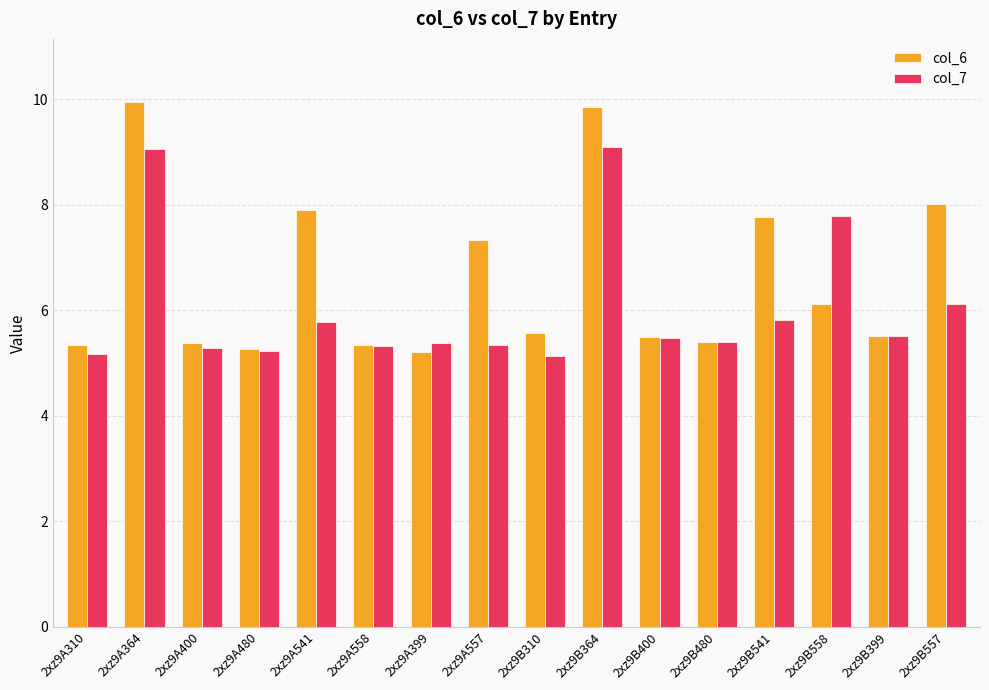

The col_7 series shows 7.8 at 2xz9B558. True or false?

True